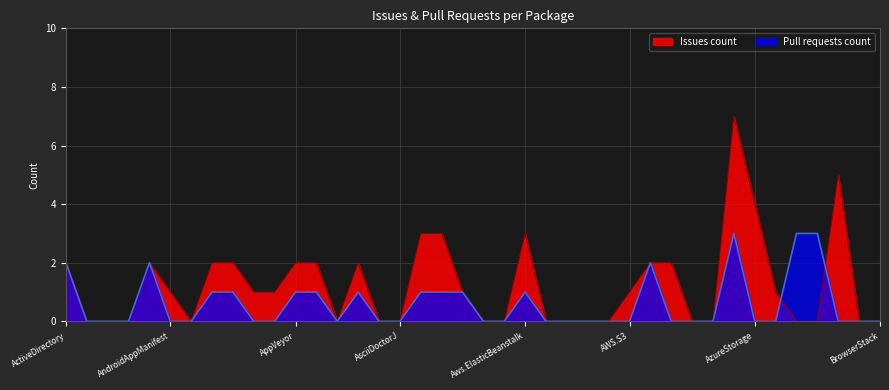

What is the approximate value of Issues count at Cake.AppCenter?

2